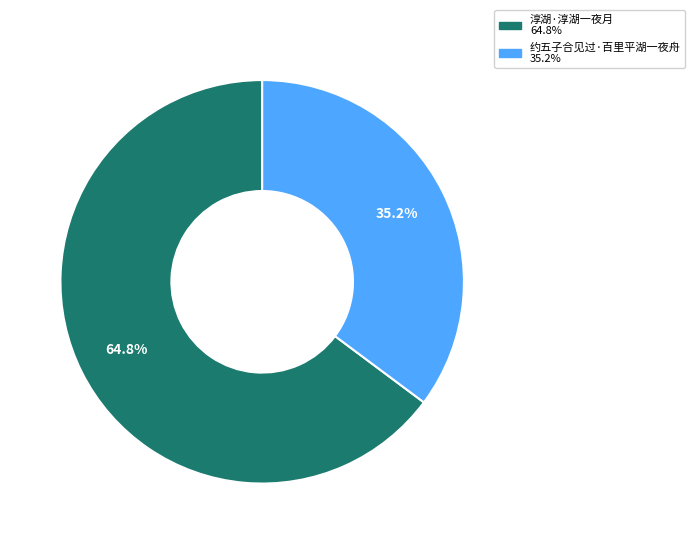

What is the smallest slice in the pie chart?

约五子合见过·百里平湖一夜舟